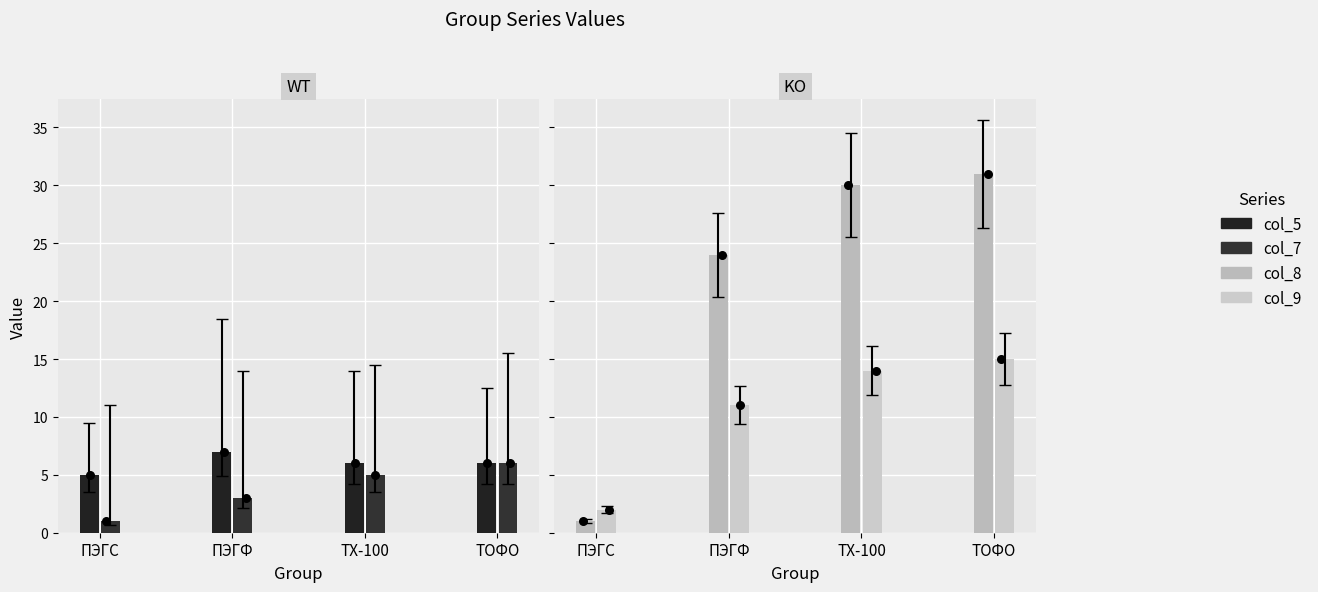

Is the value of col_9 at ПЭГФ greater than the value of col_8 at ТОФО?

No